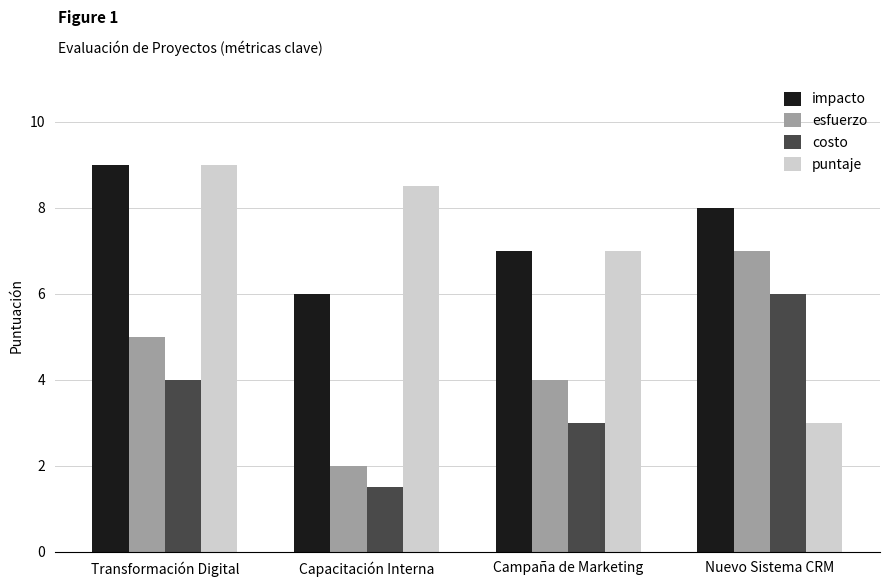

List the labels in order of costo value, smallest first.

Capacitación Interna, Campaña de Marketing, Transformación Digital, Nuevo Sistema CRM